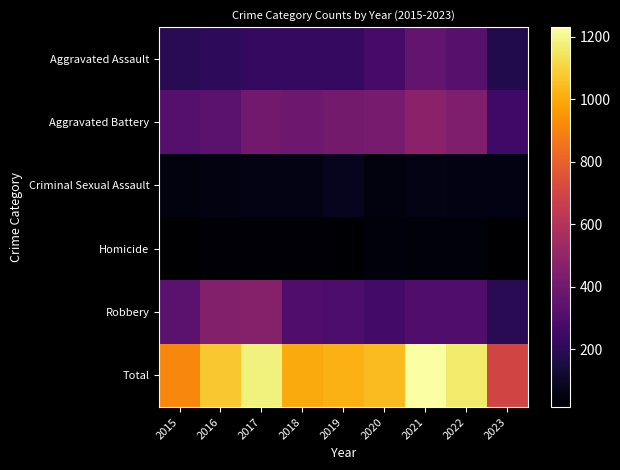

Reading left to right, extract all data points from this chart.

Aggravated Assault: 2015=194	2016=206	2017=224	2018=225	2019=223	2020=273	2021=352	2022=327	2023=176
Aggravated Battery: 2015=316	2016=336	2017=400	2018=389	2019=407	2020=416	2021=479	2022=439	2023=258
Criminal Sexual Assault: 2015=46	2016=50	2017=61	2018=60	2019=77	2020=48	2021=61	2022=54	2023=54
Homicide: 2015=15	2016=26	2017=33	2018=25	2019=22	2020=41	2021=38	2022=36	2023=15
Robbery: 2015=337	2016=454	2017=460	2018=301	2019=287	2020=263	2021=300	2022=303	2023=195
Total: 2015=908	2016=1072	2017=1178	2018=1000	2019=1016	2020=1041	2021=1230	2022=1159	2023=698